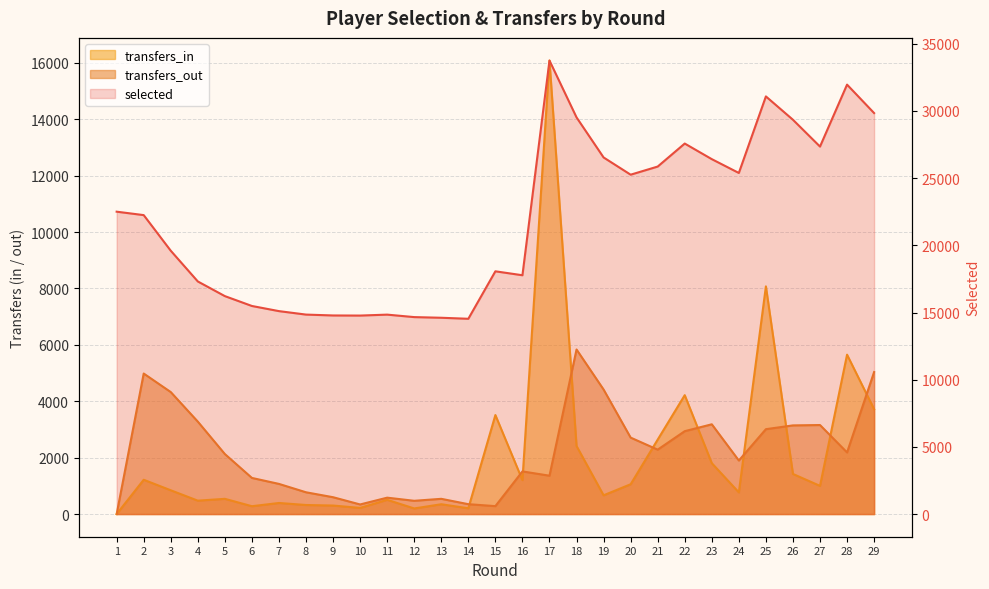

How many values in the selected series are below 22249?

14